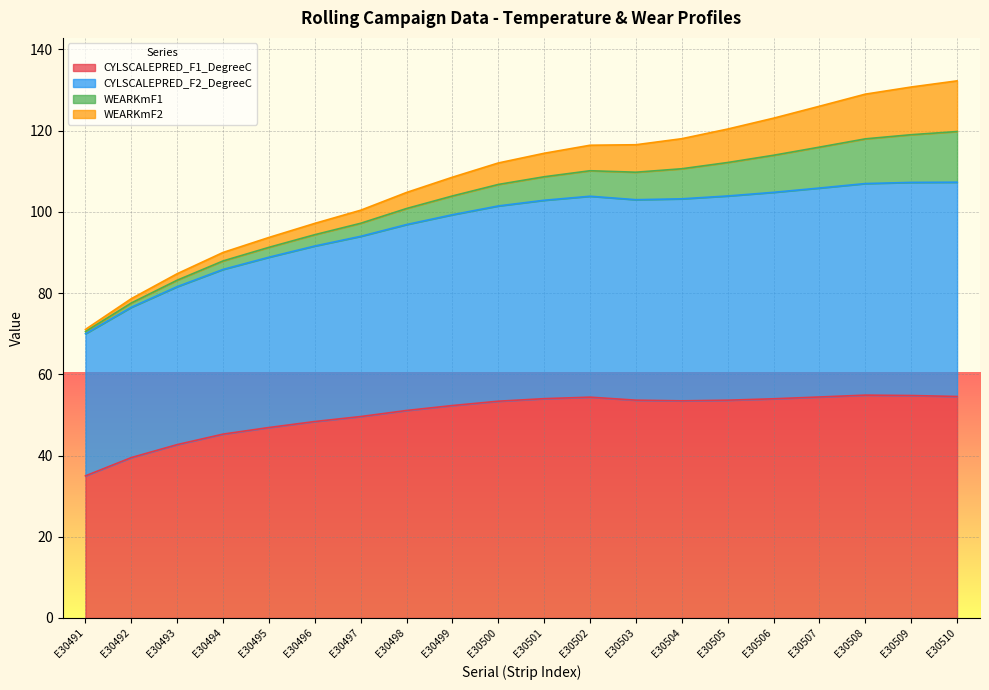

What is the smallest value displayed?

35.0